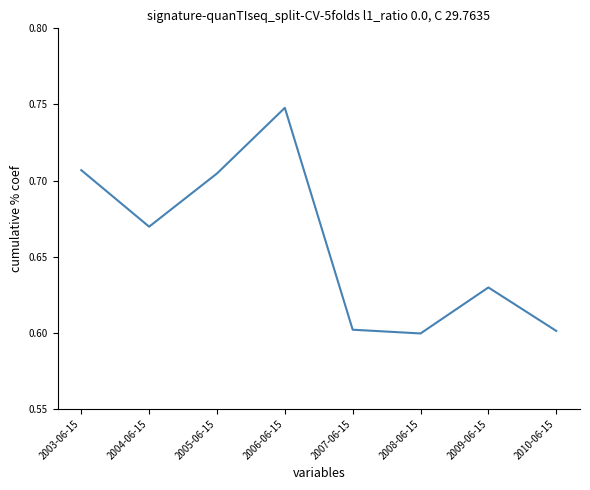

Which has a higher value, 2006-06-15 or 2004-06-15?

2006-06-15